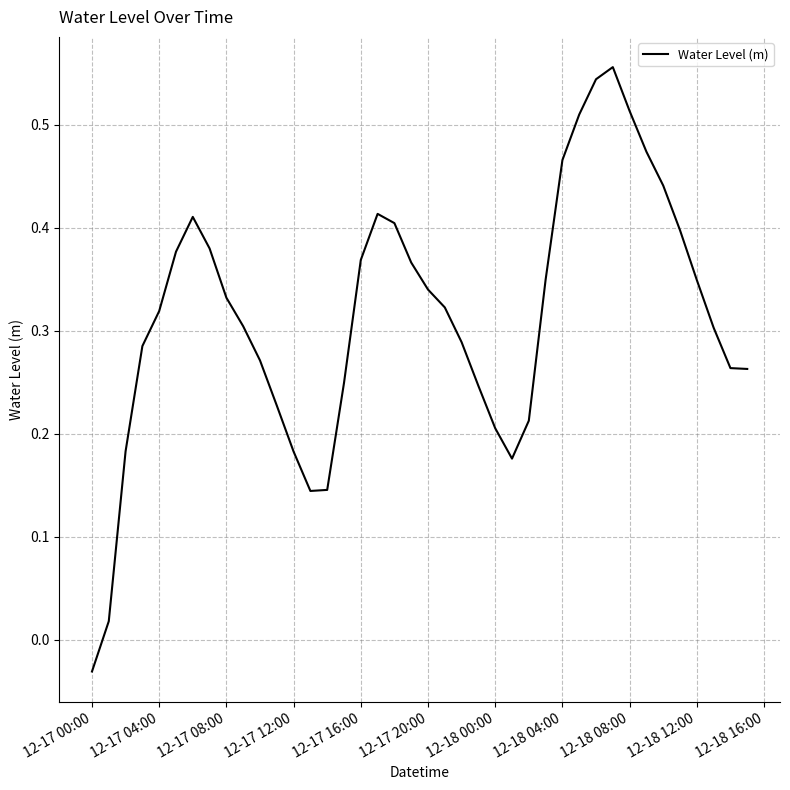

Is this an area chart (filled region under the line)?

No